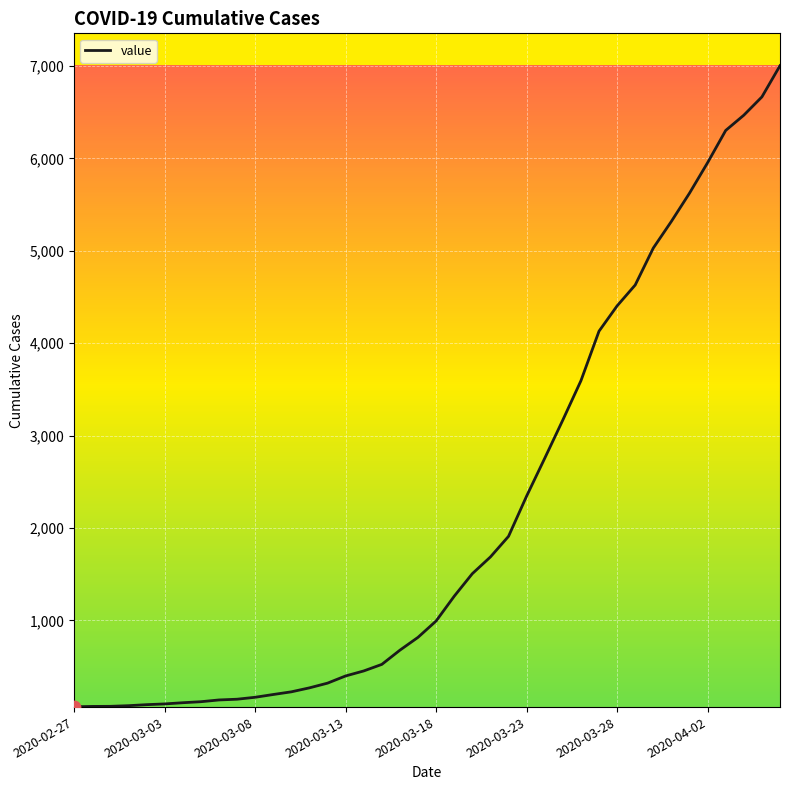

What is the difference between the maximum and minimum values?

6940